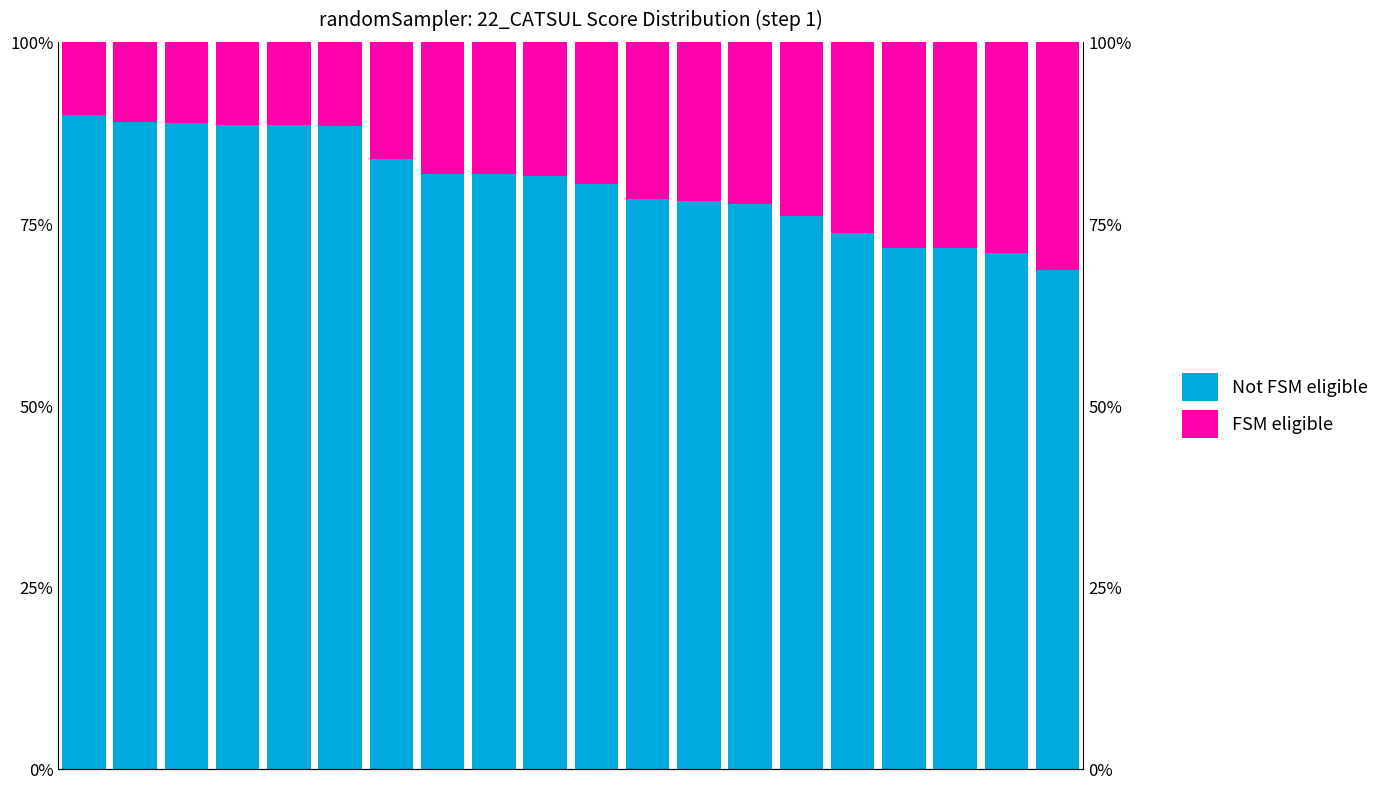

What is the minimum value for FSM eligible?

0.1